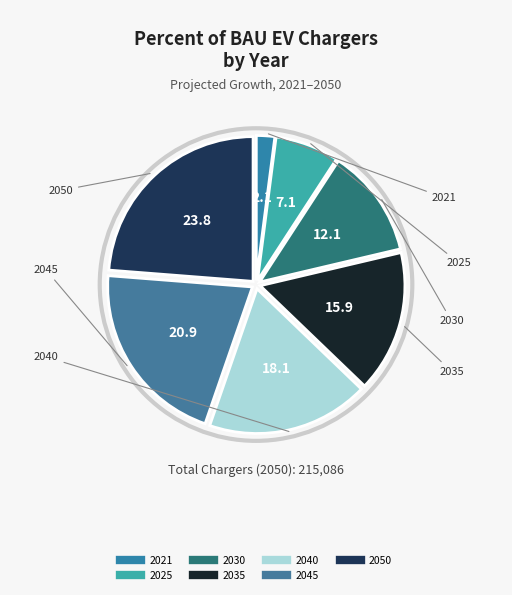

Which category has the biggest portion of the pie?

2050